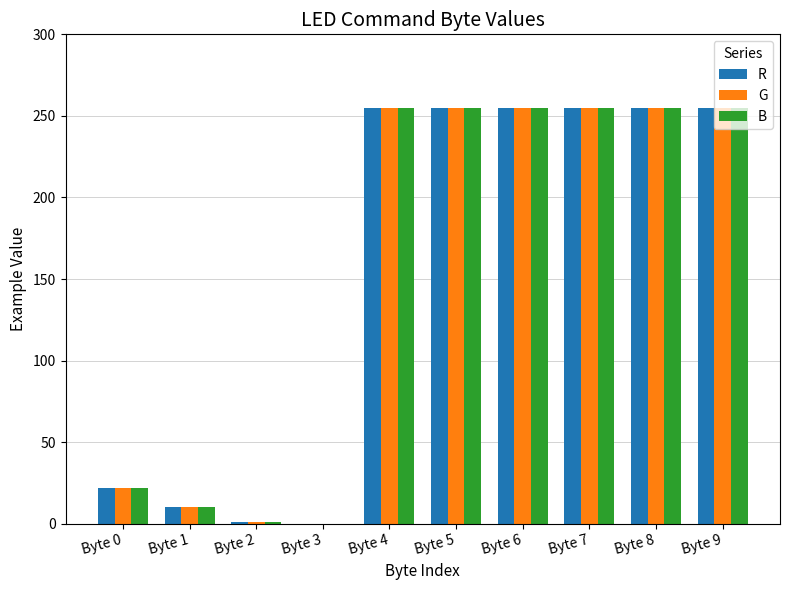

What is the greatest value displayed?

255